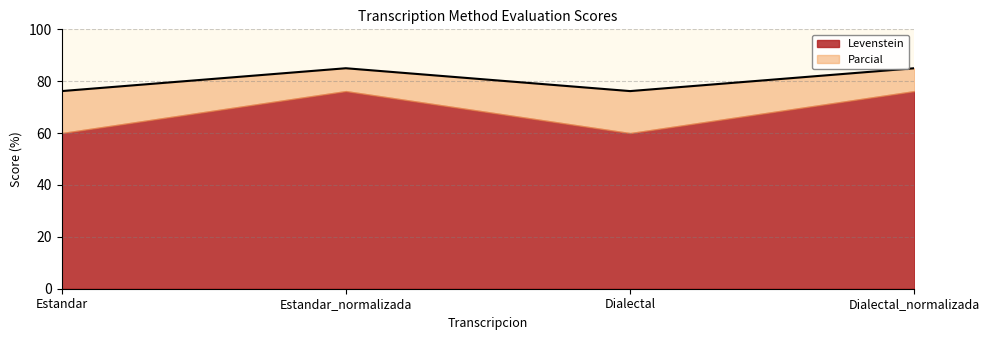

Does the chart display data point markers on the line(s)?

No